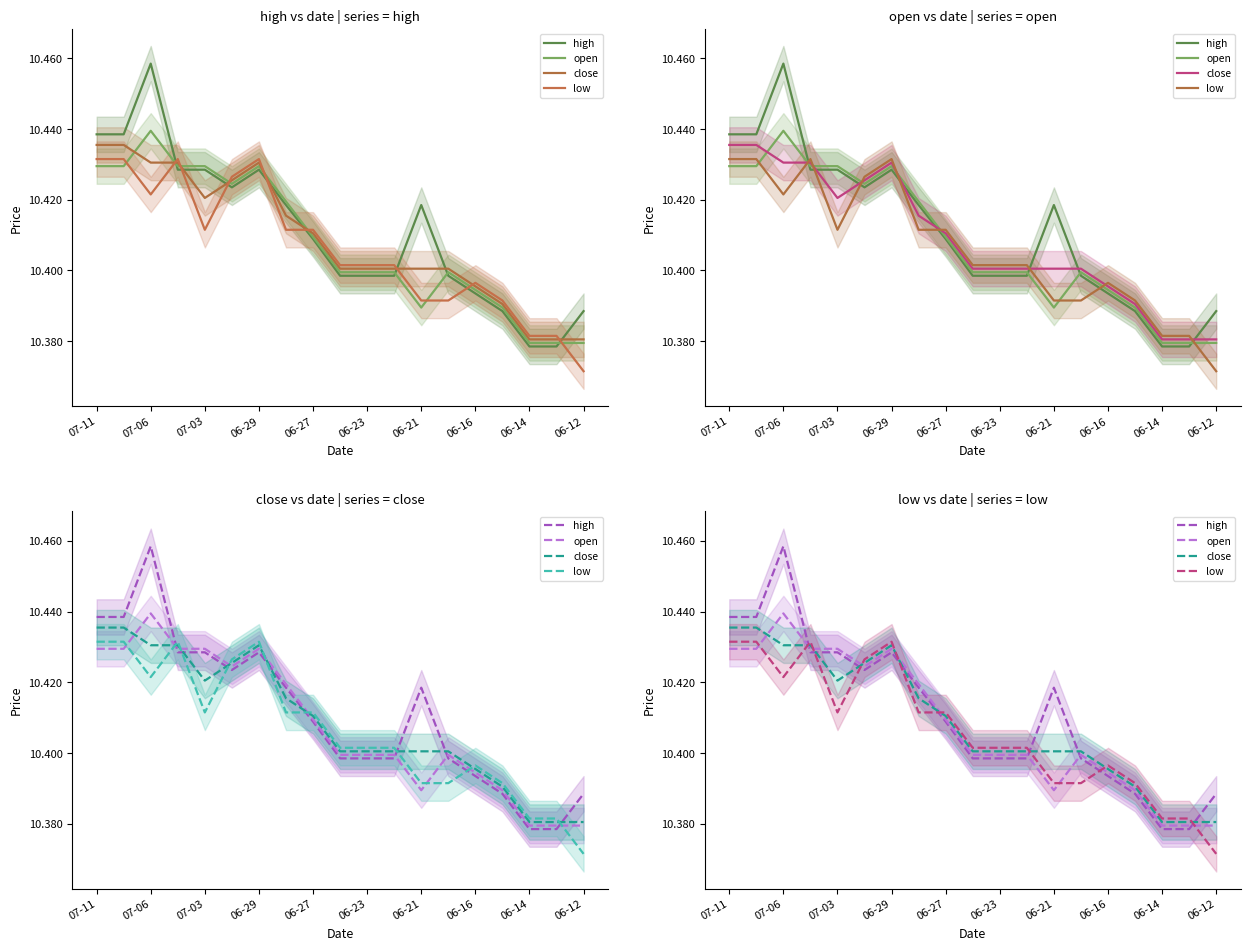

What is the difference between the second highest and second lowest values in the close series?

0.1